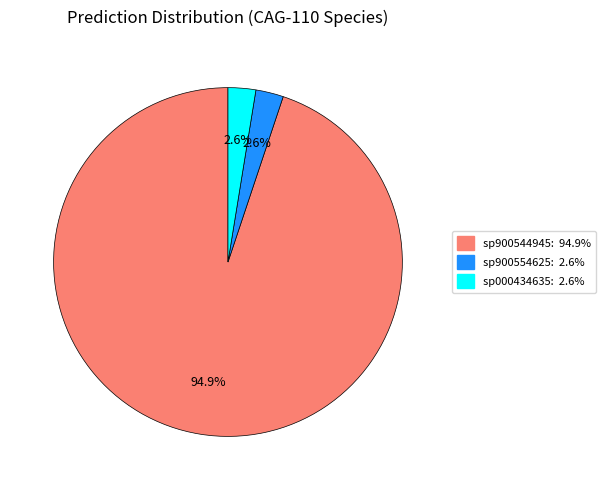

Count the number of slices in the pie.

3